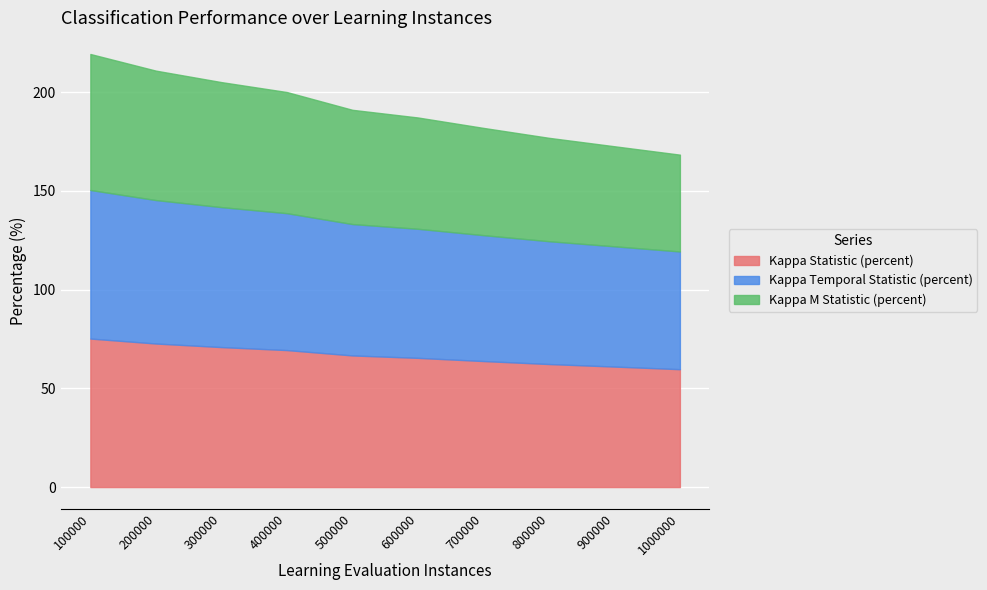

Reading left to right, list all the values displayed in this chart.

Kappa Statistic (percent): 100000=75.2	200000=72.7	300000=70.9	400000=69.4	500000=66.7	600000=65.4	700000=63.8	800000=62.3	900000=61.0	1000000=59.7
Kappa Temporal Statistic (percent): 100000=75.2	200000=72.6	300000=70.9	400000=69.3	500000=66.5	600000=65.4	700000=63.7	800000=62.2	900000=60.9	1000000=59.6
Kappa M Statistic (percent): 100000=68.9	200000=65.5	300000=63.3	400000=61.3	500000=57.8	600000=56.4	700000=54.3	800000=52.3	900000=50.7	1000000=49.0